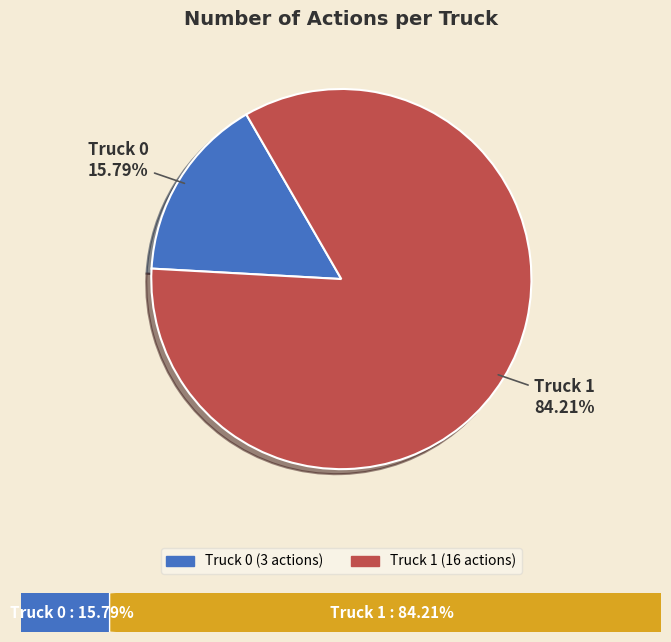

Combined, what portion of the pie is Truck 0 and Truck 1?

100.0%